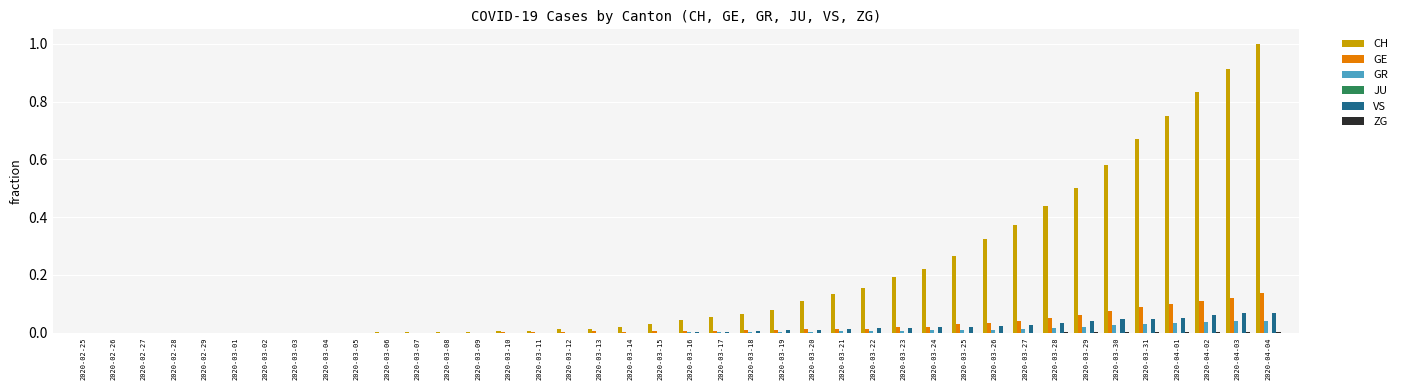

What is the maximum value shown in the chart?

1.0